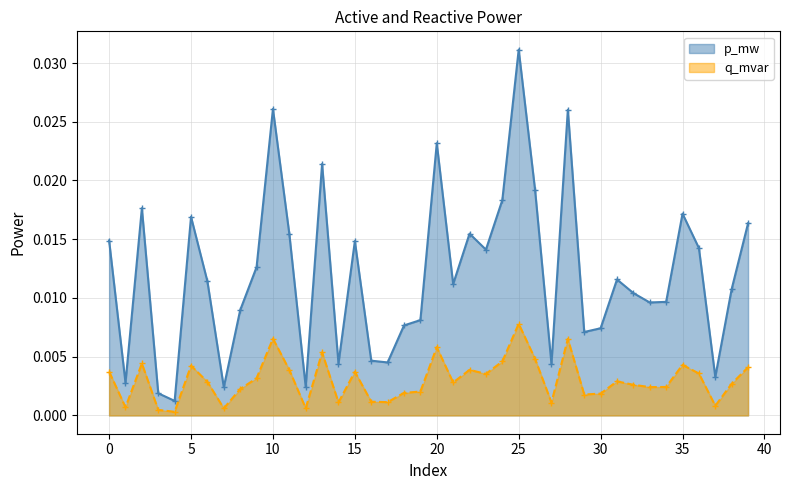

Which label corresponds to the smallest value in the chart?

4